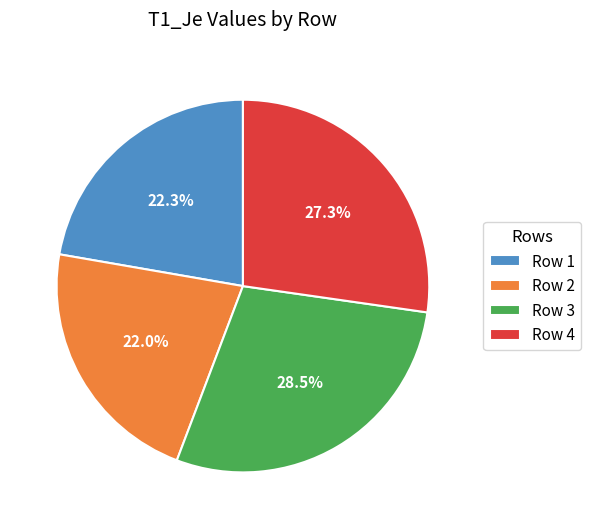

To the nearest percent, what is the combined percentage of Row 3 and Row 1?

51%